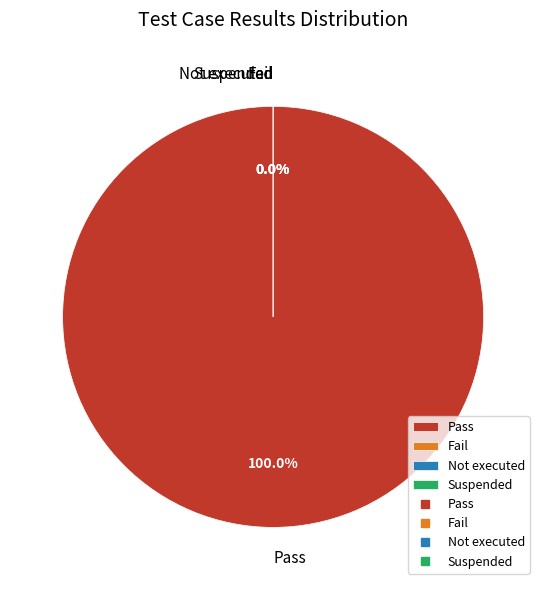

Which has a higher value, Pass or Not executed?

Pass